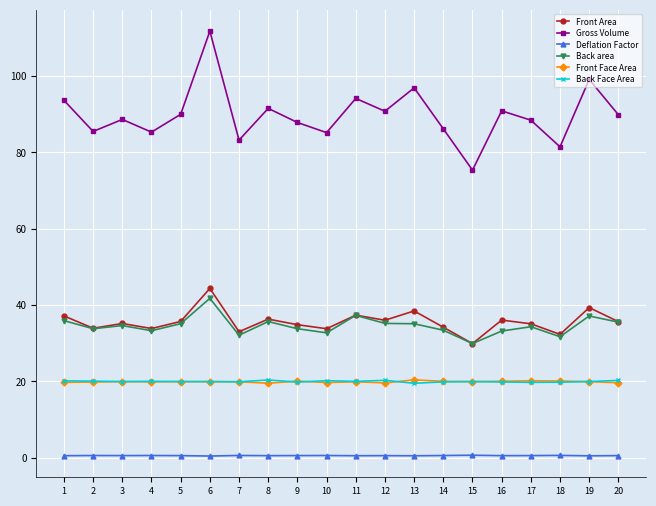

What is the spread (max minus min) of values at 16?

90.4